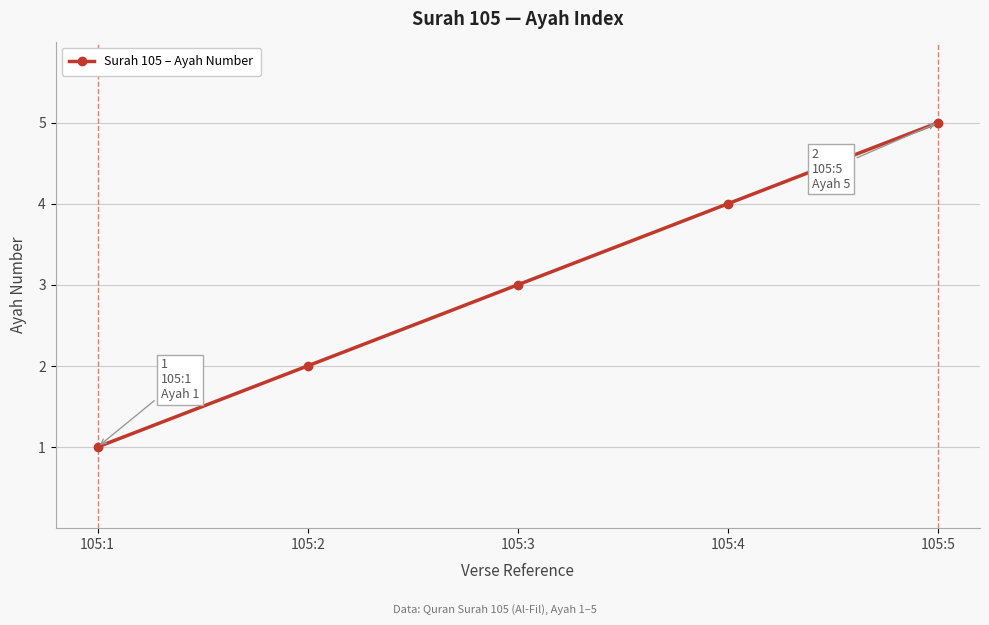

What is the sum of the values at 105:4 and 105:2?

6